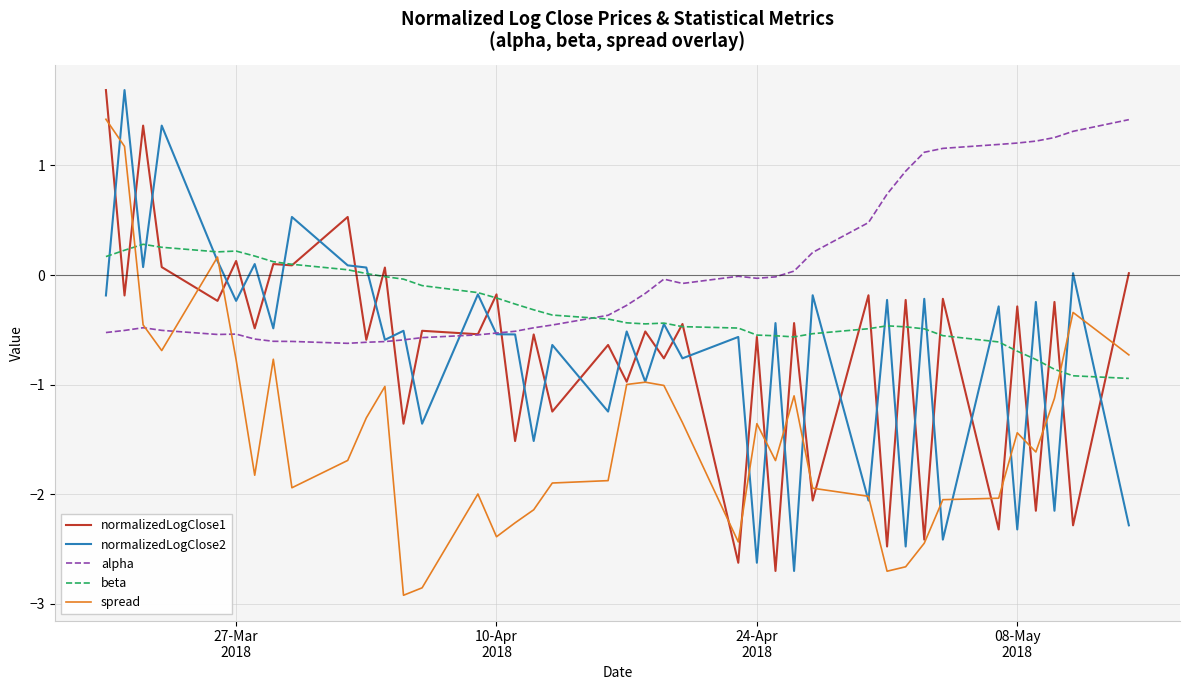

What is the greatest value displayed?

1.7